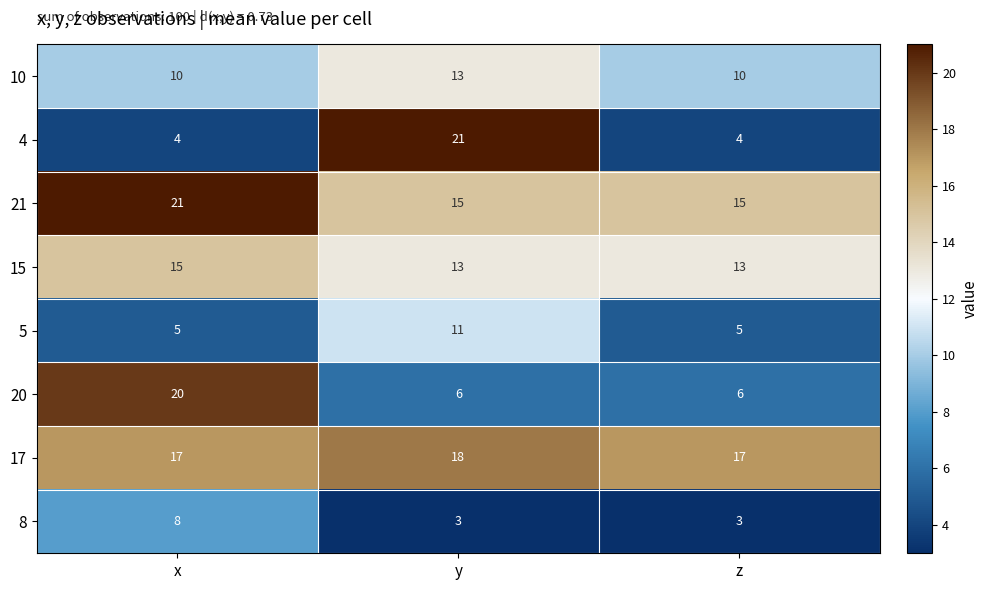

At x, list the series in order from smallest to largest.

4, 5, 8, 10, 15, 17, 20, 21